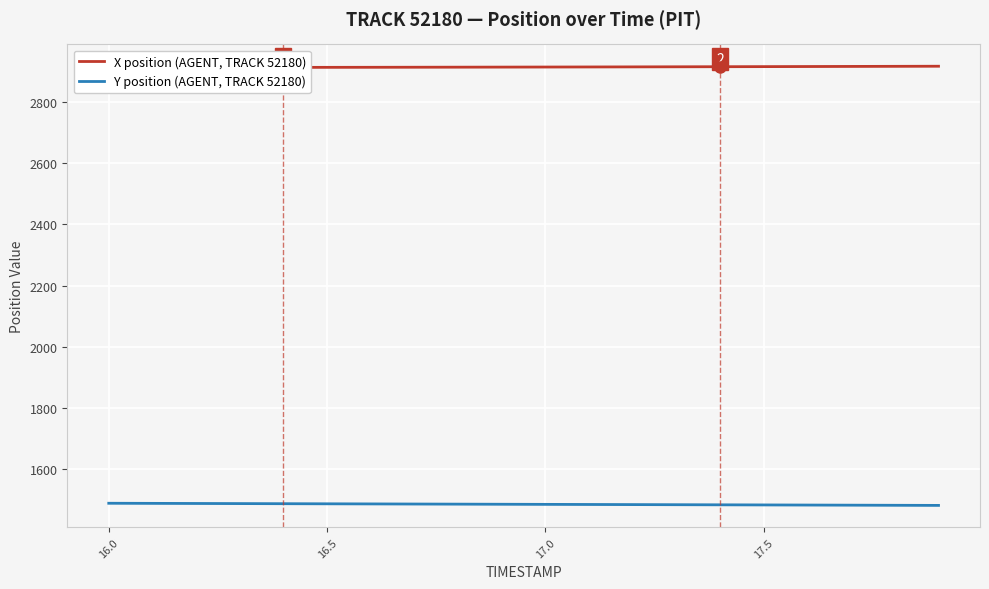

Where does the Y position (AGENT, TRACK 52180) series first go above 1483?

16.0